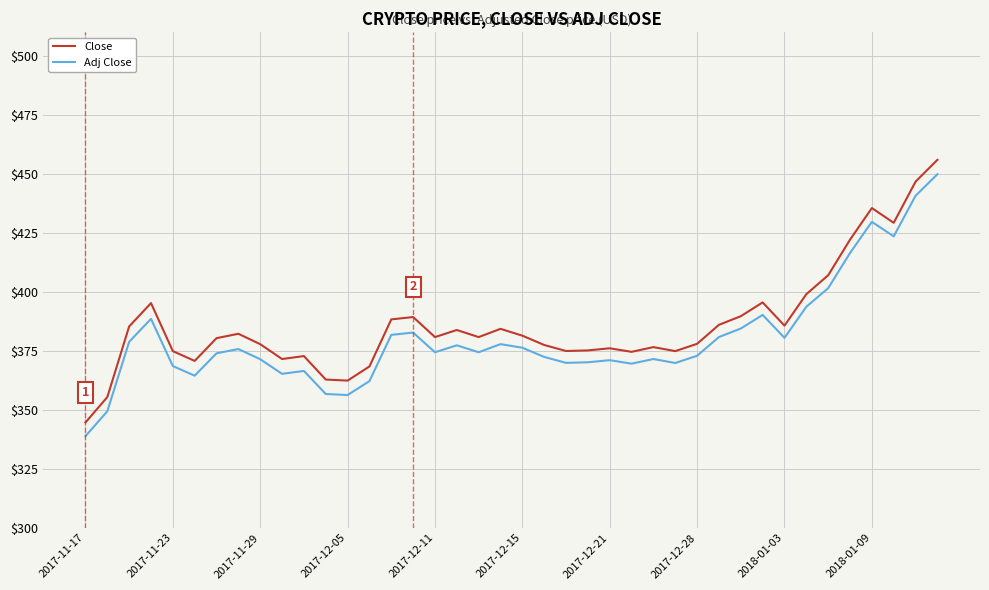

What is the highest value of the Adj Close series?

449.8